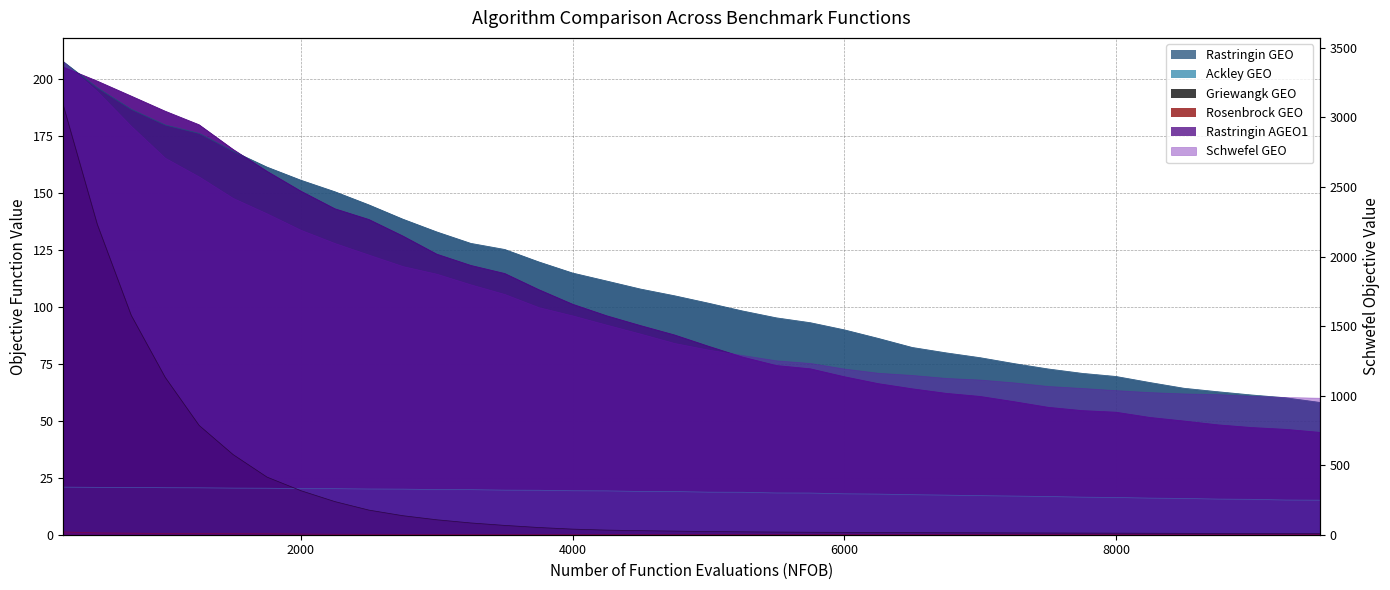

True or false: Griewangk GEO and Rosenbrock GEO cross at least once.

False